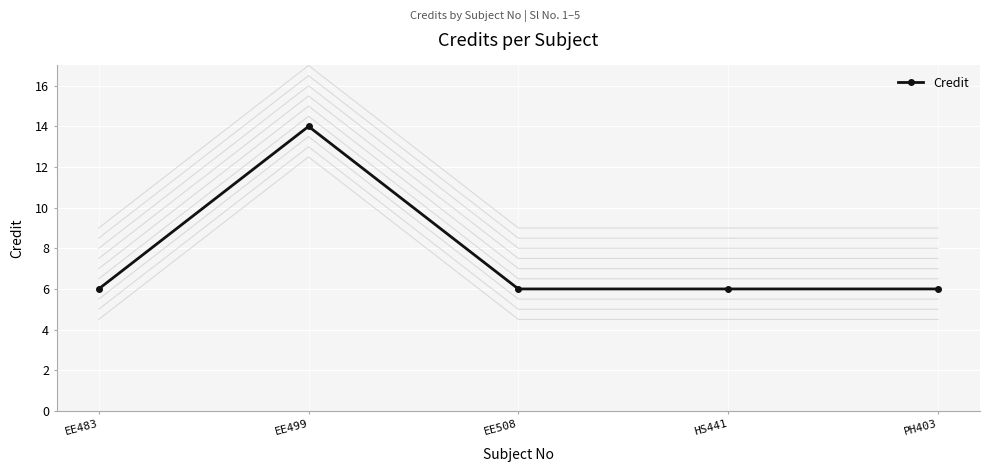

Reading right to left, transcribe all the data shown in this chart.

PH403=6	HS441=6	EE508=6	EE499=14	EE483=6